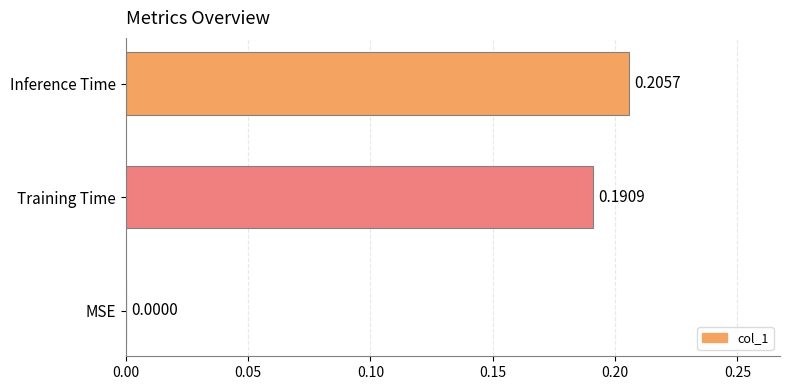

How many categories are shown in the chart?

3